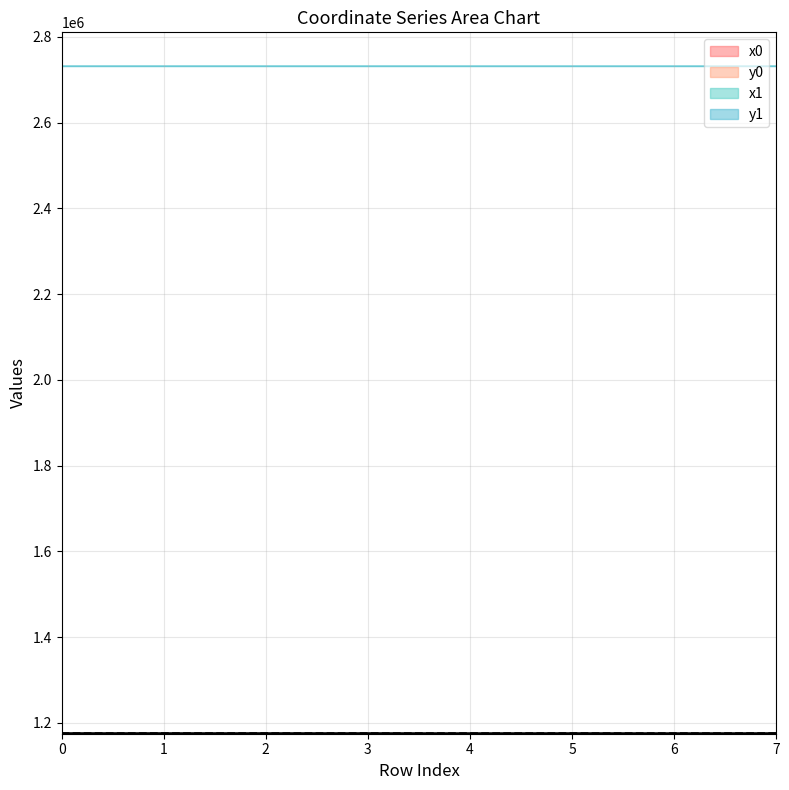

The value of y0 at 7 is 1175558.6. True or false?

True